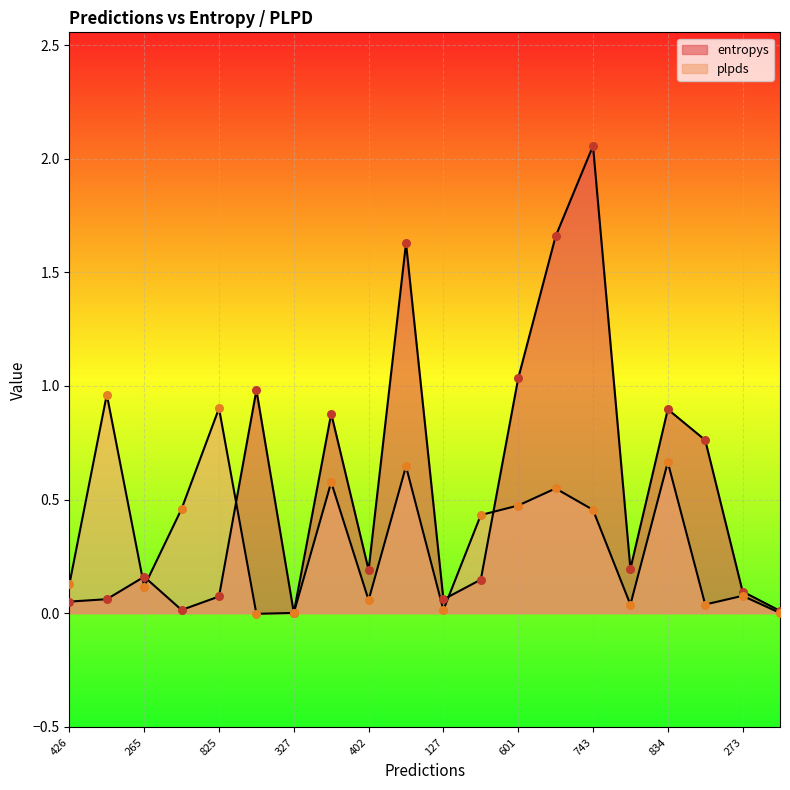

Which series reaches the maximum Y coordinate?

entropys